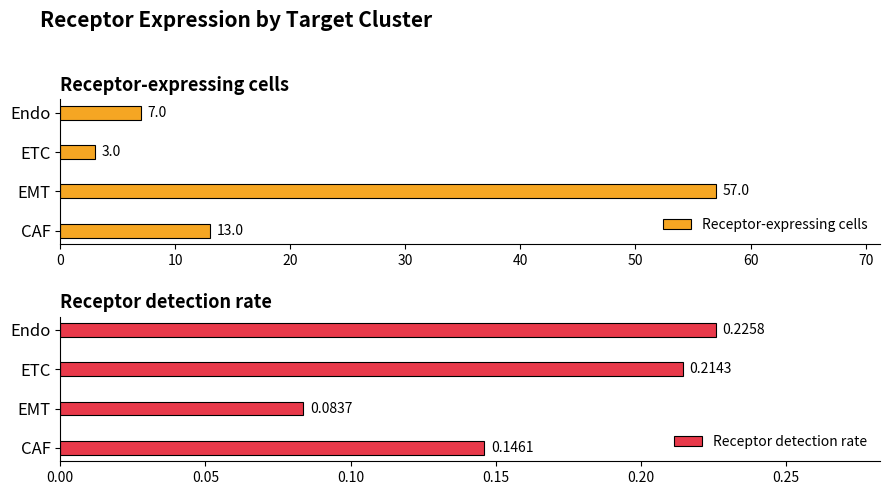

List the series in order of their overall mean, highest first.

Receptor-expressing cells, Receptor detection rate